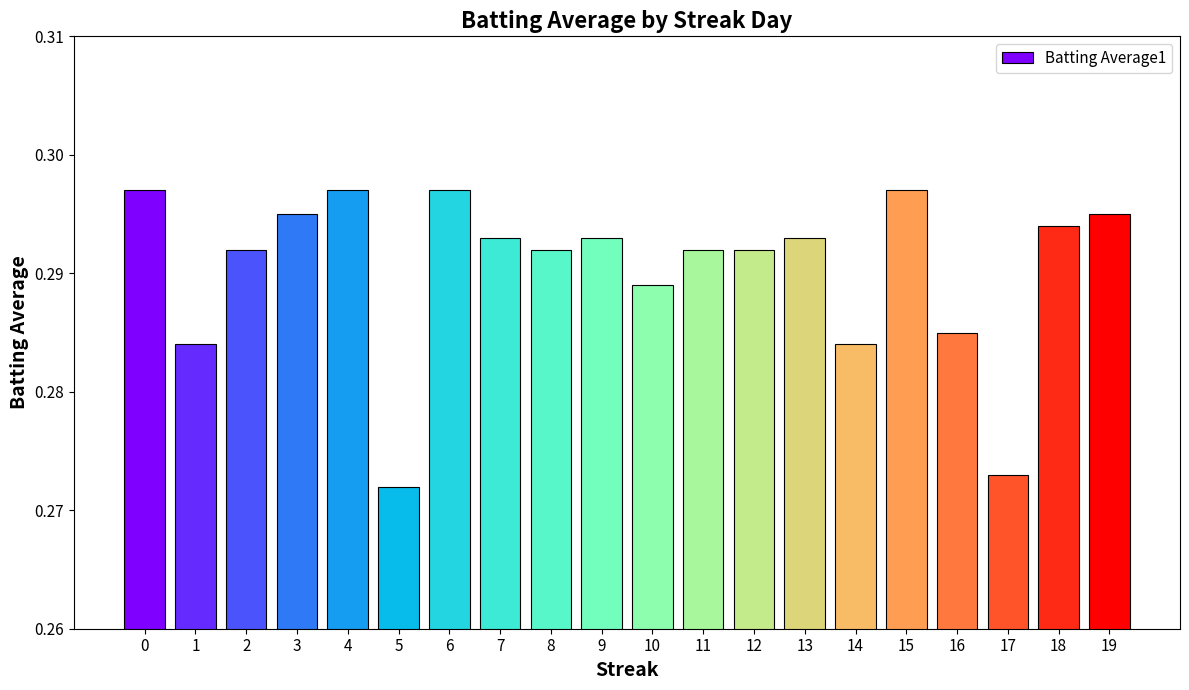

Where is the data nearest to the value 0?

5